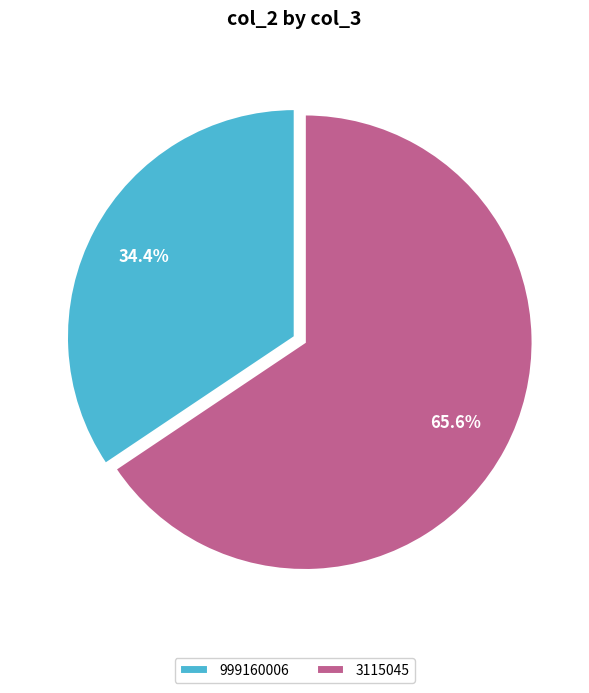

Is there any slice that represents more than half of the pie?

Yes